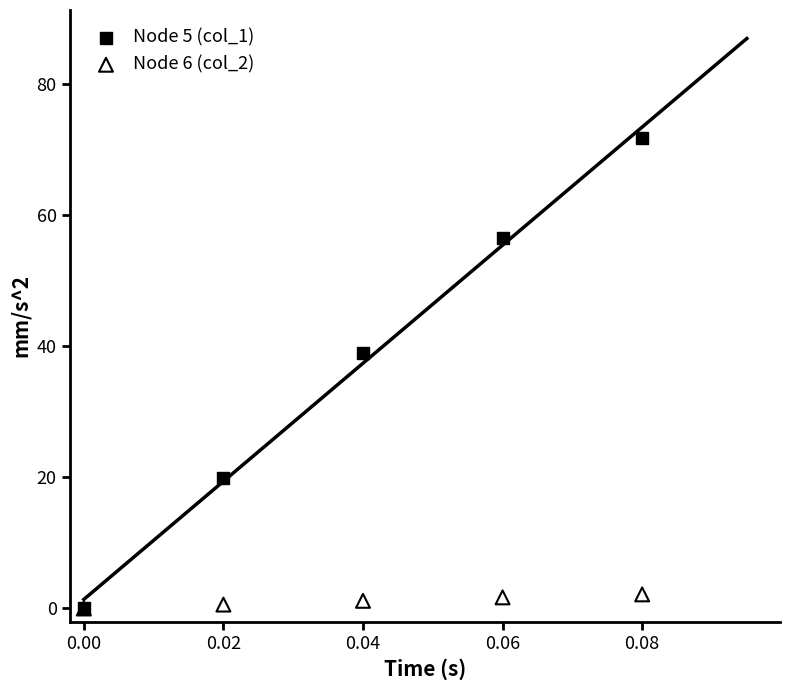

What are all the series names shown in the legend?

Node 5 (col_1), Node 6 (col_2)